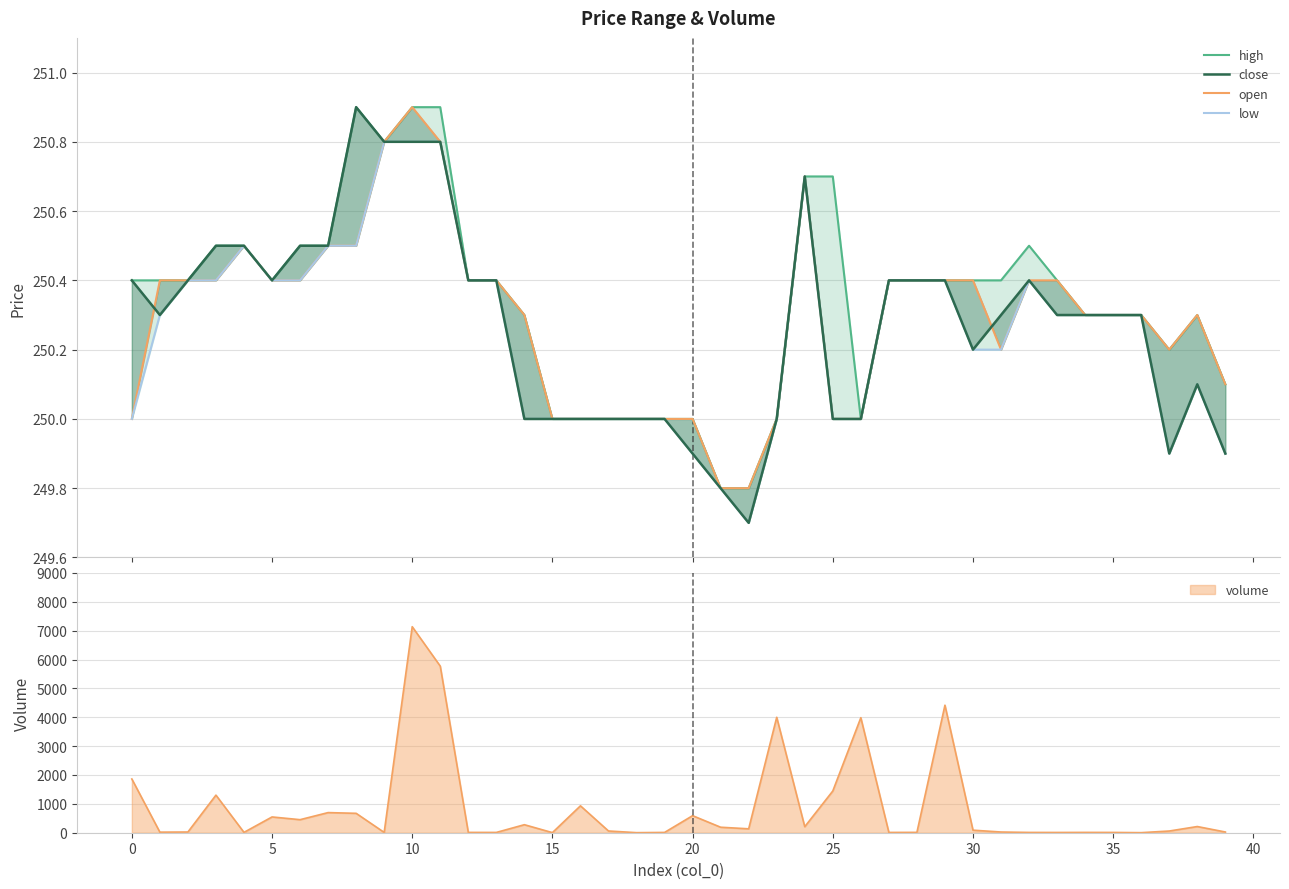

List the series in order of their overall mean, lowest first.

low, close, open, high